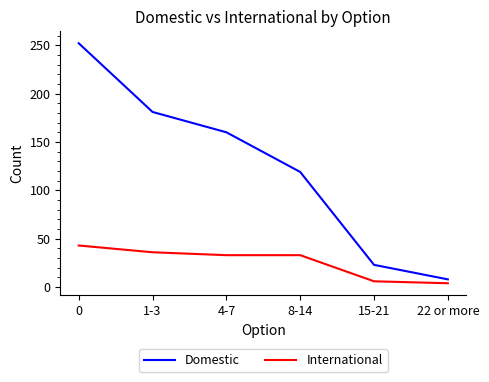

Does the chart have visible grid lines?

No